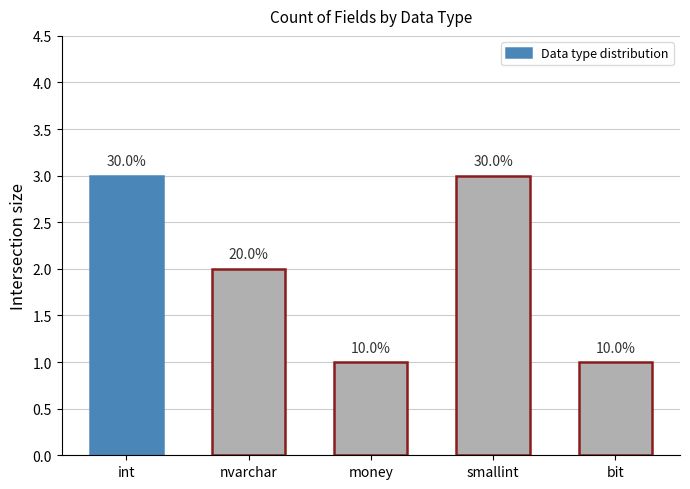

What is the value of the 1st bar from the left?

3